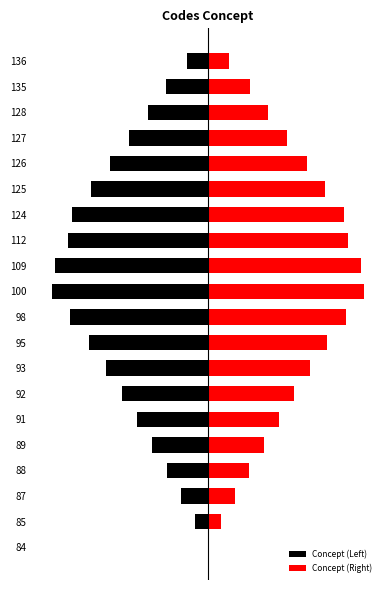

Which series has the largest range (max minus min)?

Concept (Left)